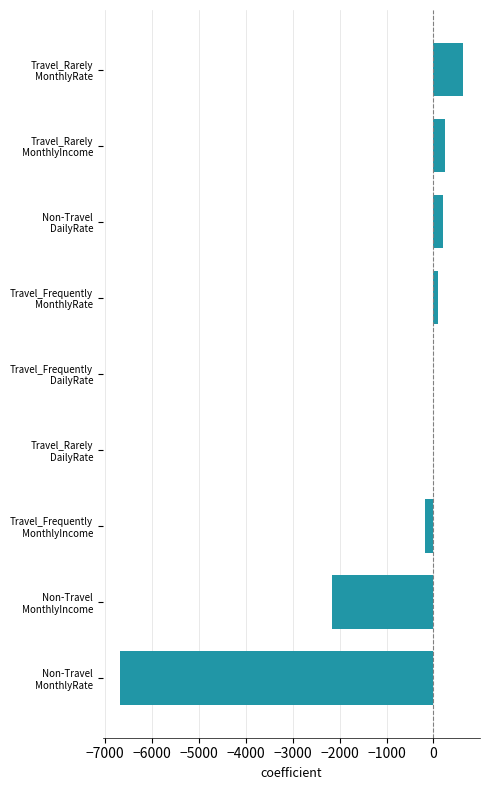

Are the bars horizontal?

Yes